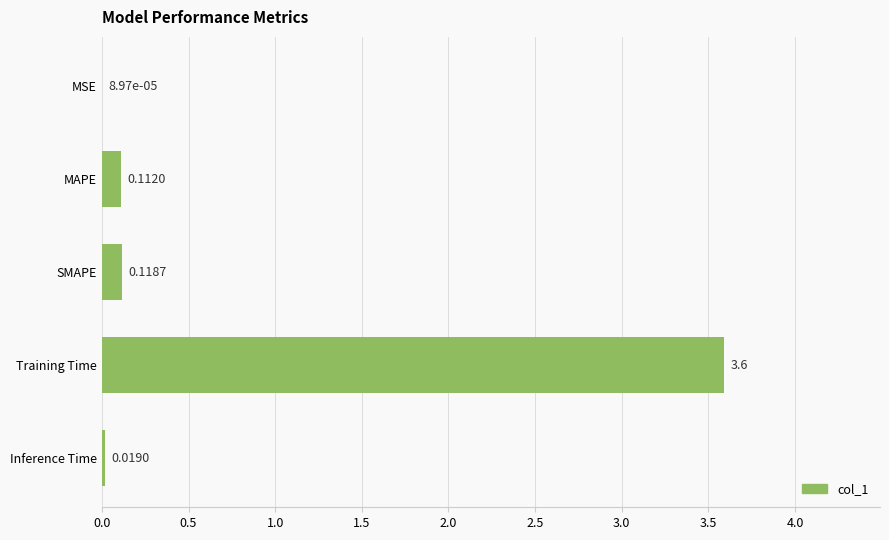

Which label corresponds to the largest value in the chart?

Training Time